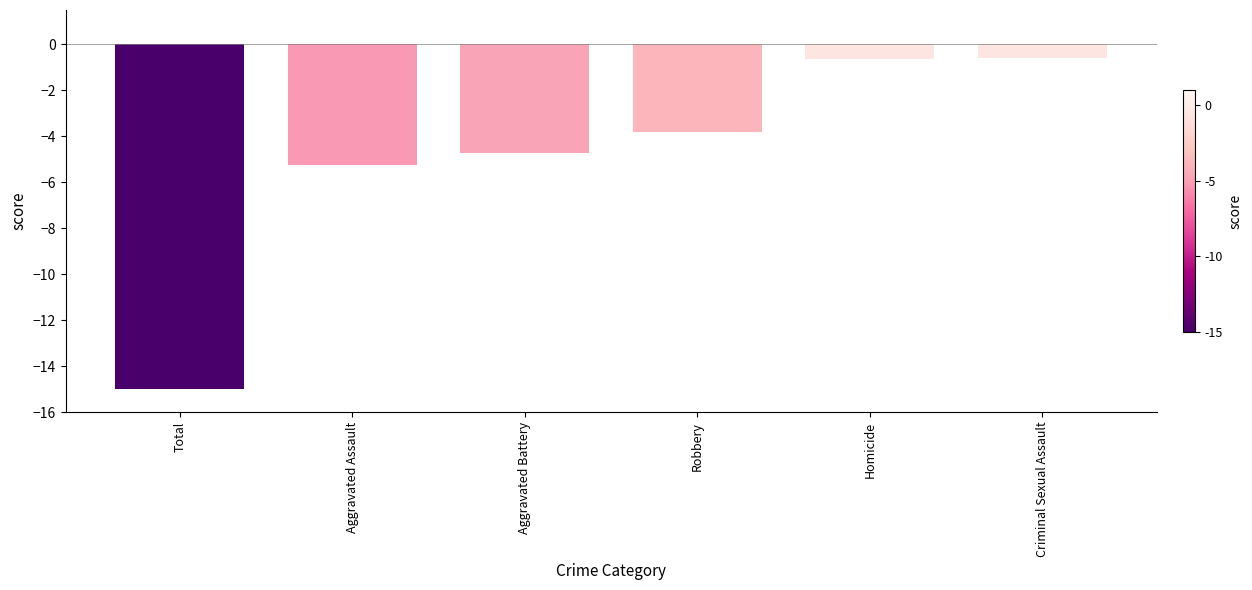

What position from the left is Robbery?

4